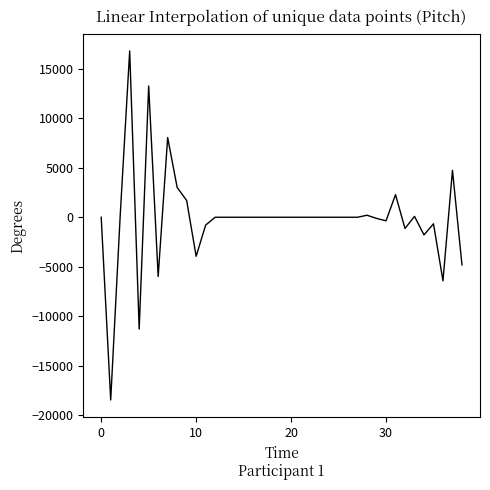

What is the maximum value shown in the chart?

16803.4